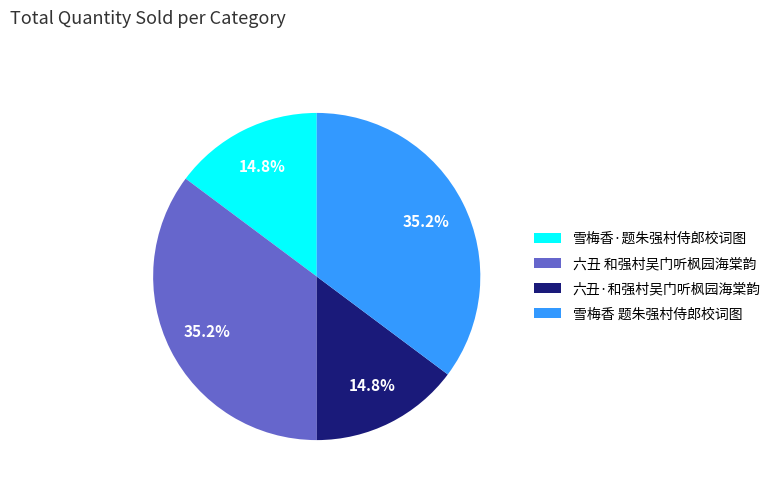

Does any single category account for the majority?

No